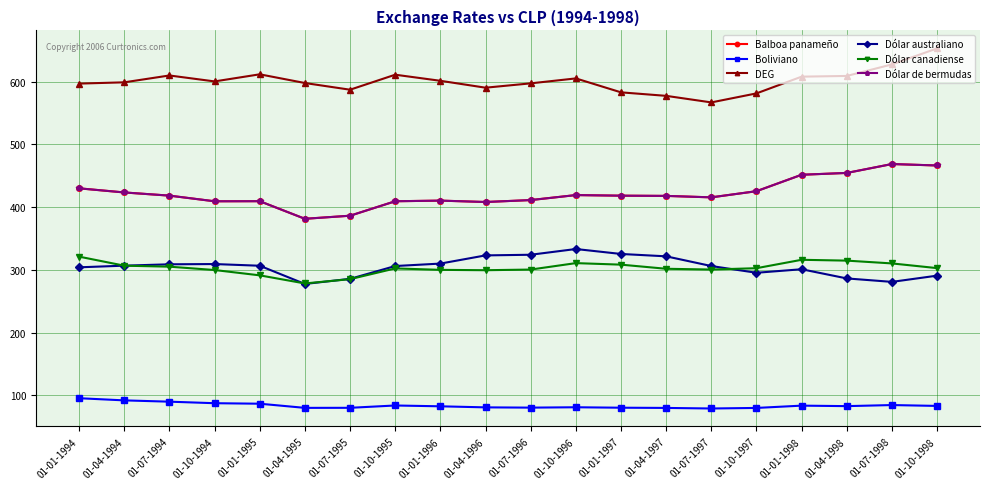

At which category does Dólar australiano reach its first local valley?

01-04-1995